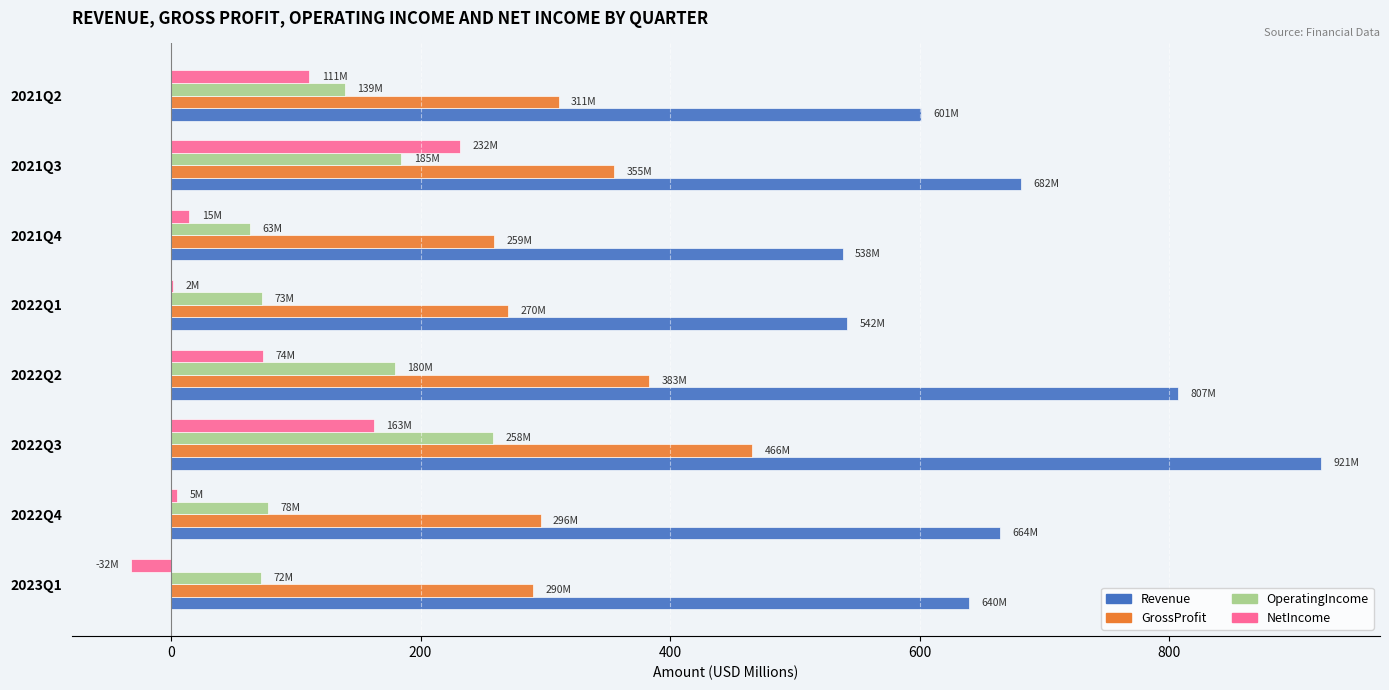

What is the sum of the GrossProfit values at 2021Q3 and 2021Q2?

665.7